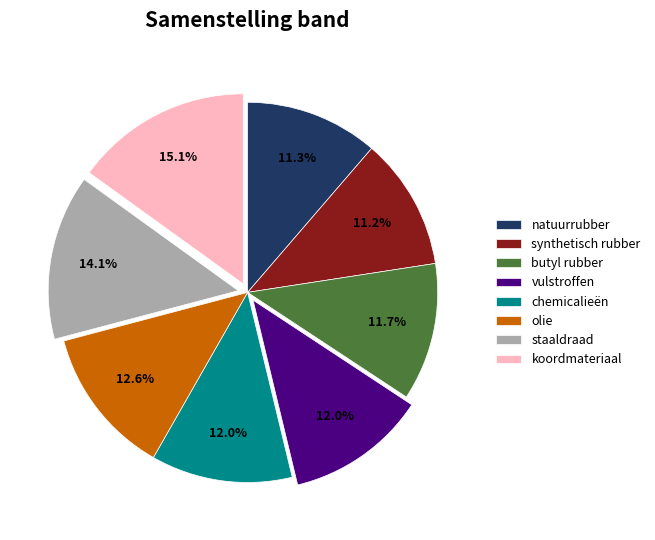

Does any single category account for the majority?

No